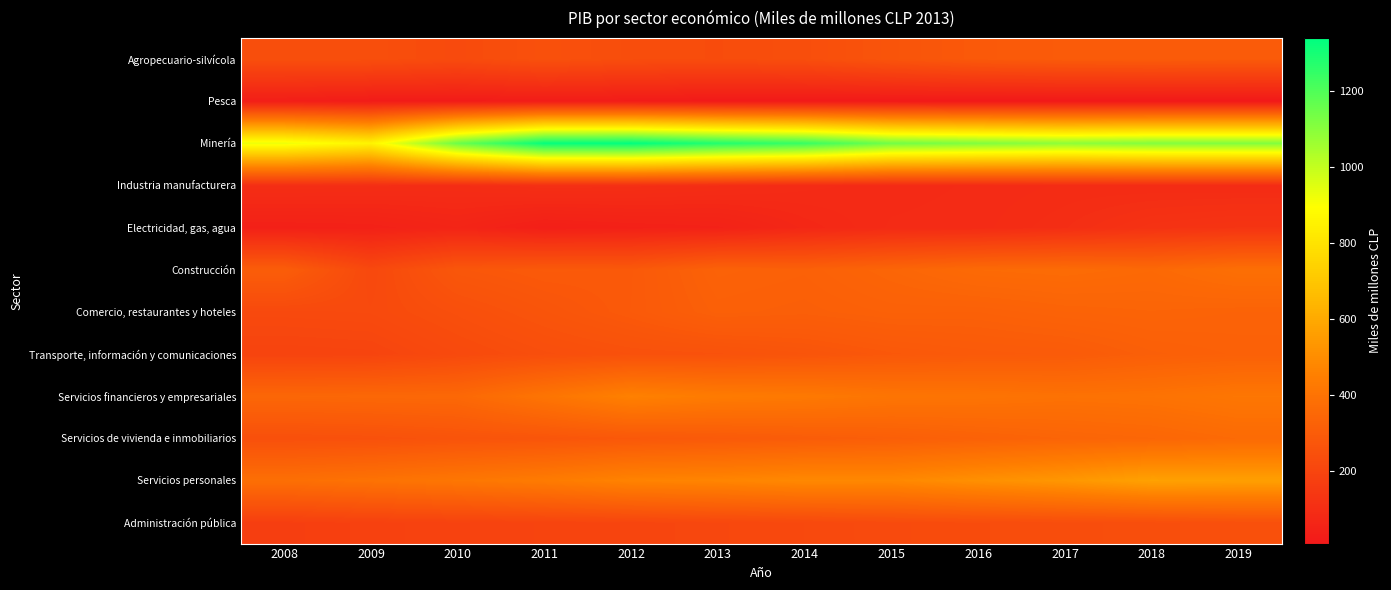

Reading right to left, list all the values displayed in this chart.

Agropecuario-silvícola: 2019=295	2018=298	2017=296	2016=288	2015=267	2014=241	2013=232	2012=236	2011=251	2010=225	2009=241	2008=242
Pesca: 2019=9	2018=10	2017=9	2016=9	2015=11	2014=12	2013=14	2012=21	2011=24	2010=20	2009=21	2008=33
Minería: 2019=1115	2018=1113	2017=1094	2016=1117	2015=1143	2014=1244	2013=1282	2012=1340	2011=1331	2010=1153	2009=859	2008=928
Industria manufacturera: 2019=91	2018=92	2017=93	2016=88	2015=84	2014=89	2013=98	2012=105	2011=107	2010=97	2009=100	2008=103
Electricidad, gas, agua: 2019=129	2018=121	2017=102	2016=90	2015=88	2014=73	2013=49	2012=44	2011=37	2010=61	2009=46	2008=43
Construcción: 2019=383	2018=358	2017=368	2016=363	2015=342	2014=322	2013=328	2012=289	2011=291	2010=278	2009=217	2008=307
Comercio, restaurantes y hoteles: 2019=331	2018=336	2017=331	2016=321	2015=322	2014=313	2013=318	2012=290	2011=268	2010=245	2009=223	2008=220
Transporte, información y comunicaciones: 2019=322	2018=314	2017=296	2016=292	2015=283	2014=268	2013=257	2012=253	2011=241	2010=222	2009=199	2008=196
Servicios financieros y empresariales: 2019=416	2018=400	2017=395	2016=404	2015=409	2014=427	2013=436	2012=458	2011=407	2010=354	2009=351	2008=347
Servicios de vivienda e inmobiliarios: 2019=363	2018=346	2017=337	2016=325	2015=312	2014=302	2013=292	2012=283	2011=271	2010=264	2009=252	2008=248
Servicios personales: 2019=565	2018=572	2017=535	2016=512	2015=484	2014=487	2013=473	2012=466	2011=436	2010=416	2009=398	2008=383
Administración pública: 2019=249	2018=240	2017=236	2016=232	2015=226	2014=217	2013=211	2012=202	2011=197	2010=190	2009=183	2008=173